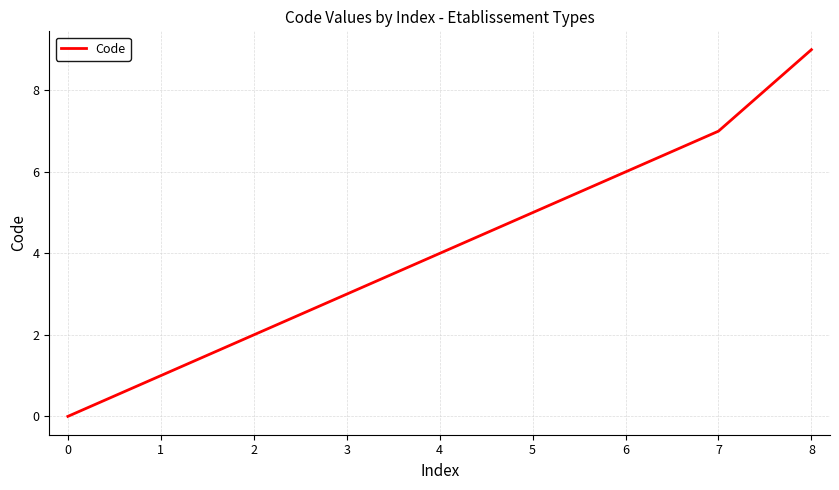

Reading right to left, extract all data points from this chart.

9	7	6	5	4	3	2	1	0